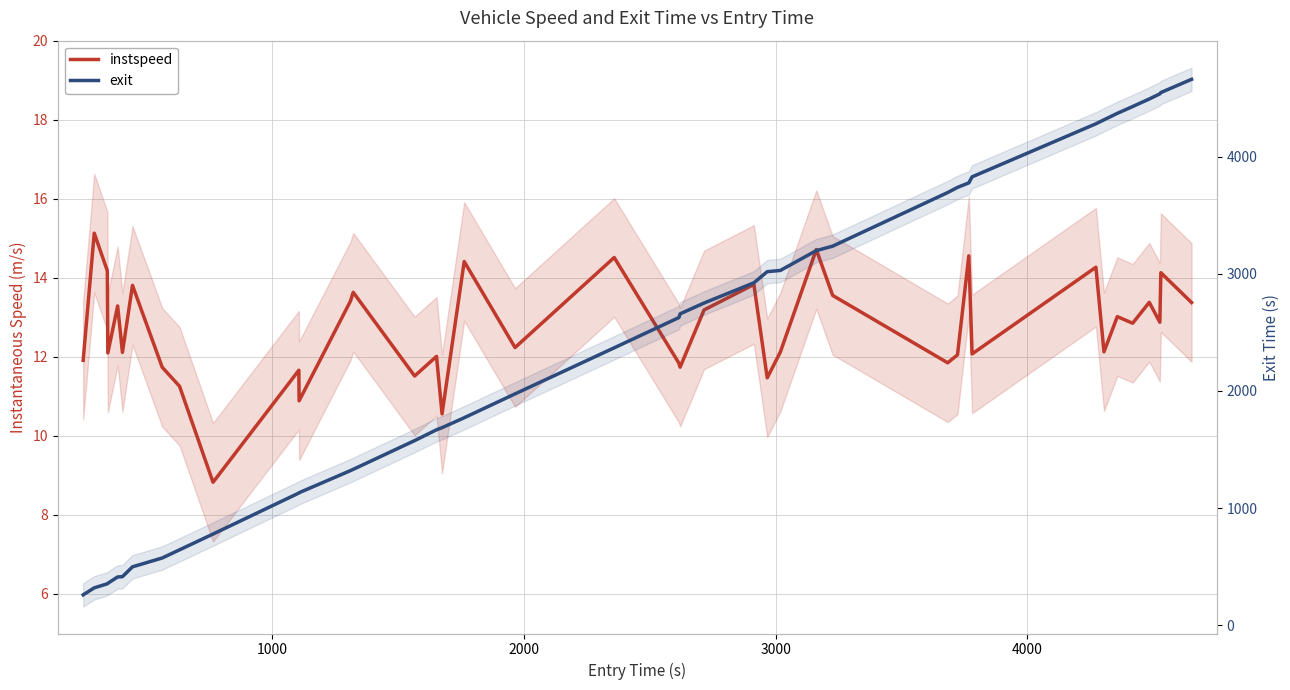

What is the average value of the exit series?

2366.8